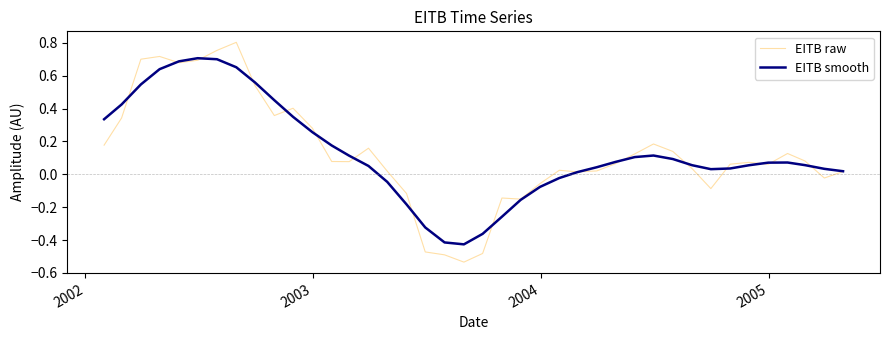

Rank the series by their maximum value, from highest to lowest.

EITB raw, EITB smooth